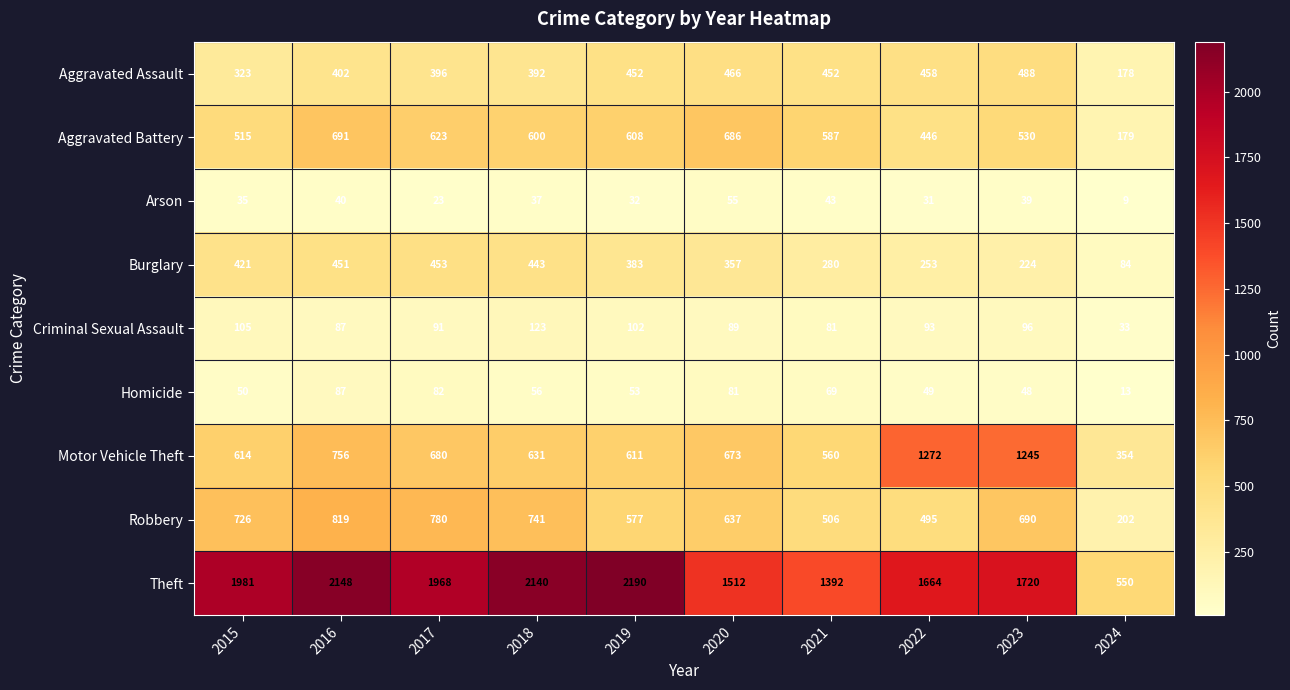

What is the maximum value shown in the chart?

2190